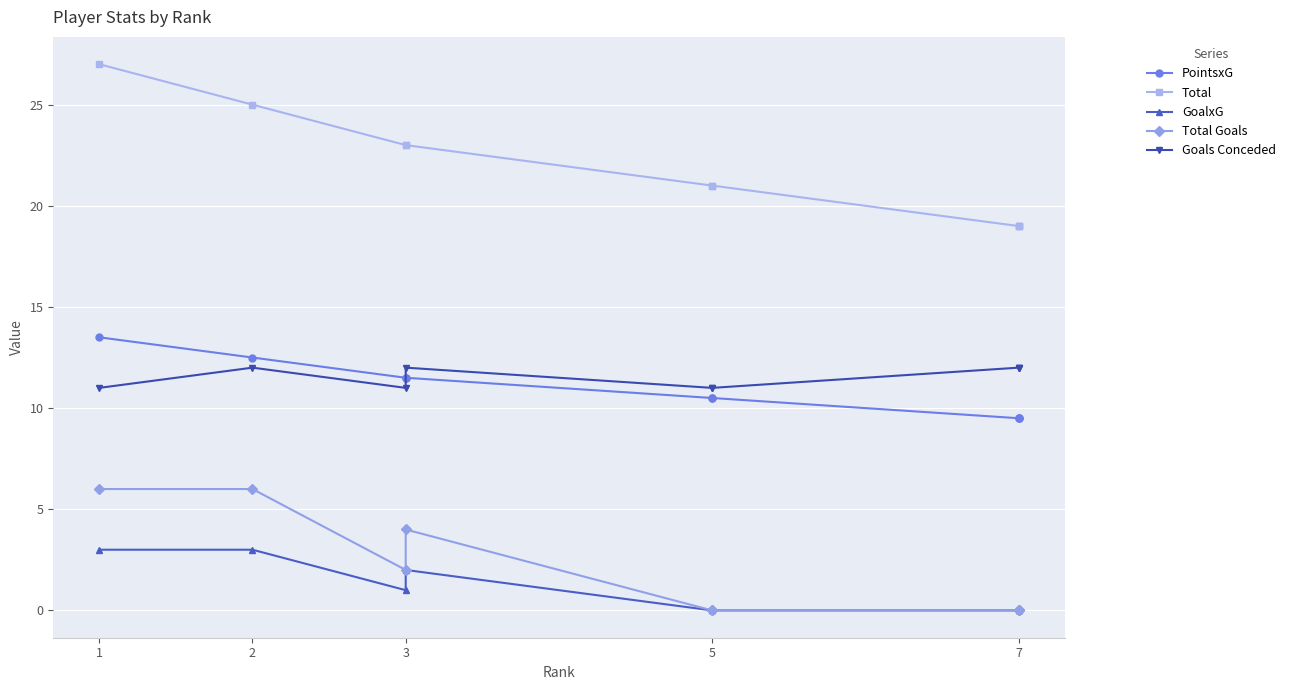

True or false: Goals Conceded and GoalxG intersect in this chart.

False